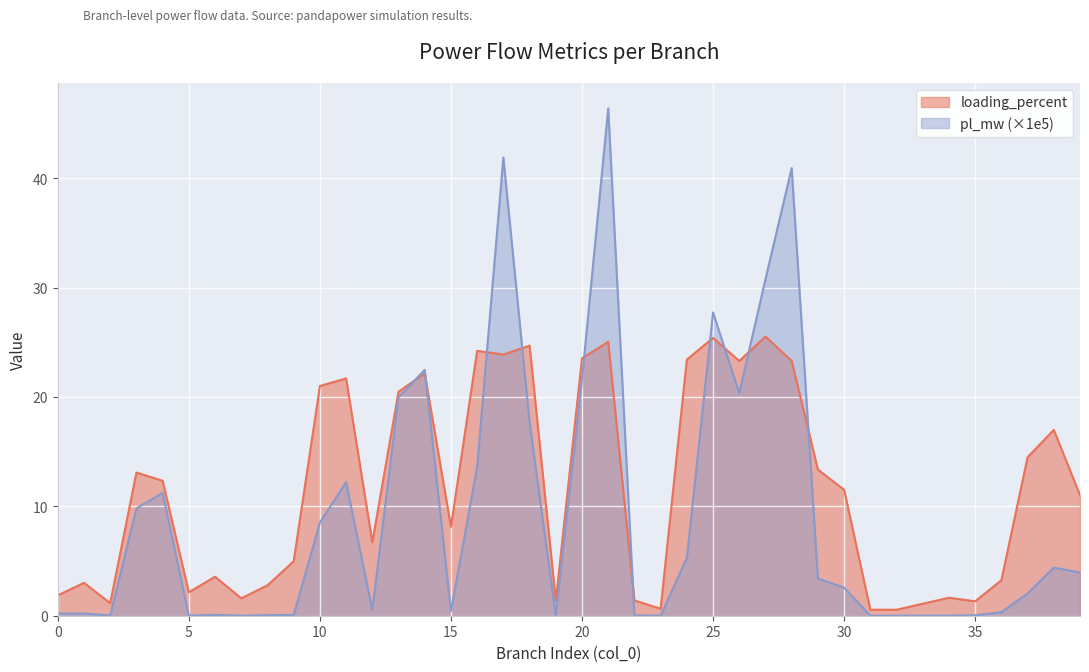

Which category has the highest value across all series?

21